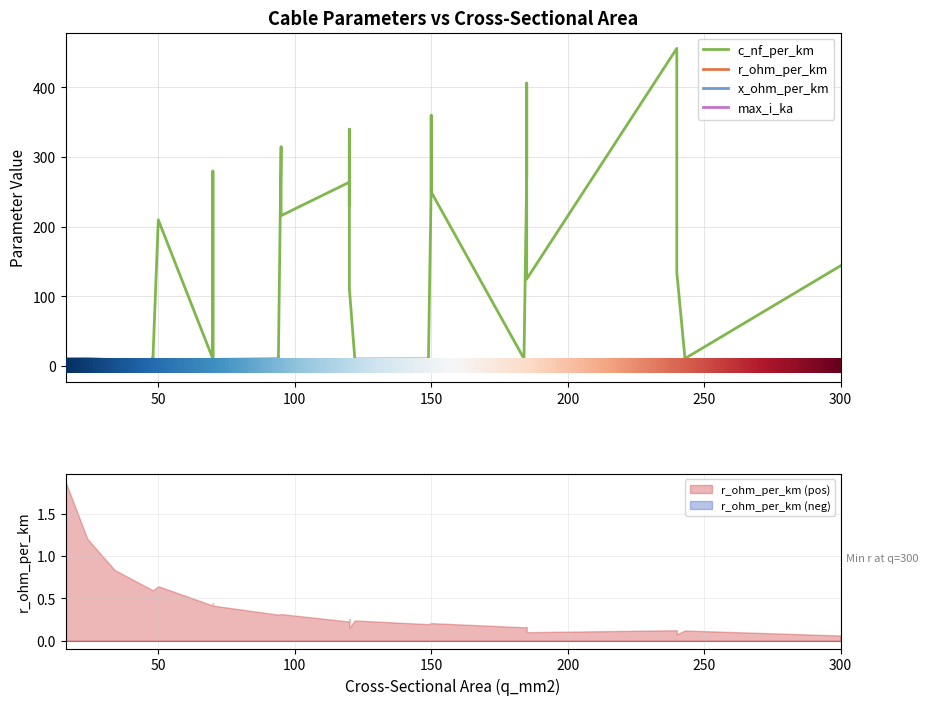

True or false: x_ohm_per_km has a value of 0.1 at 17.

True